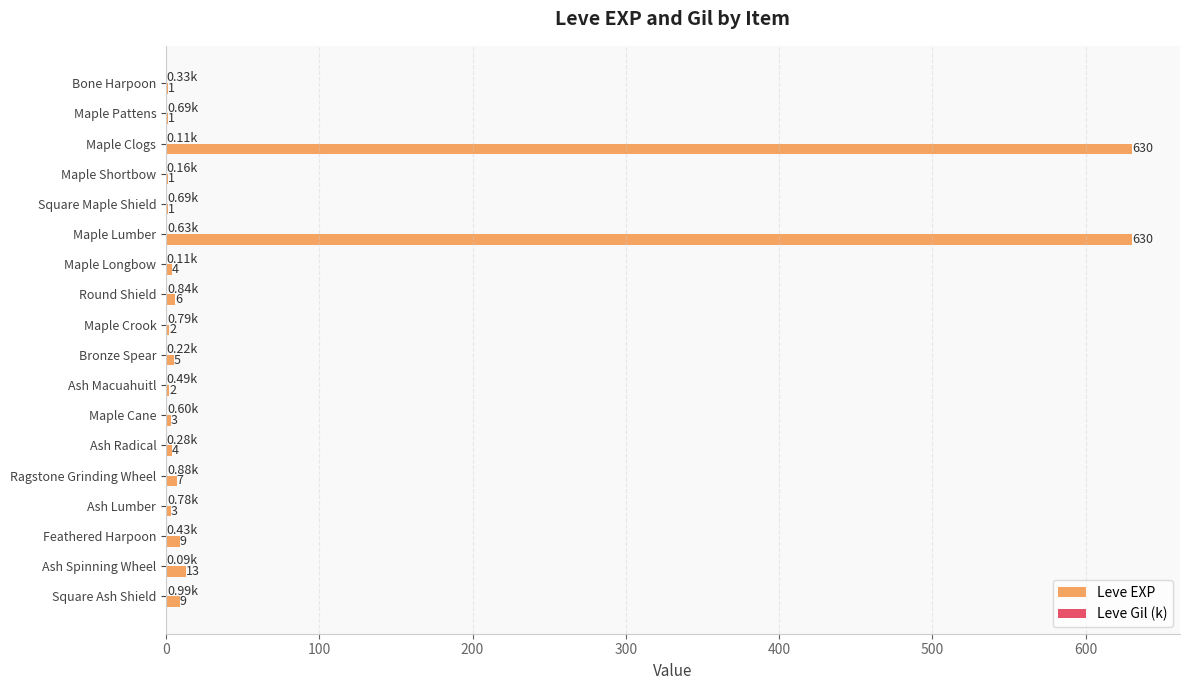

Which series changed the most between Maple Crook and Ash Radical?

Leve EXP